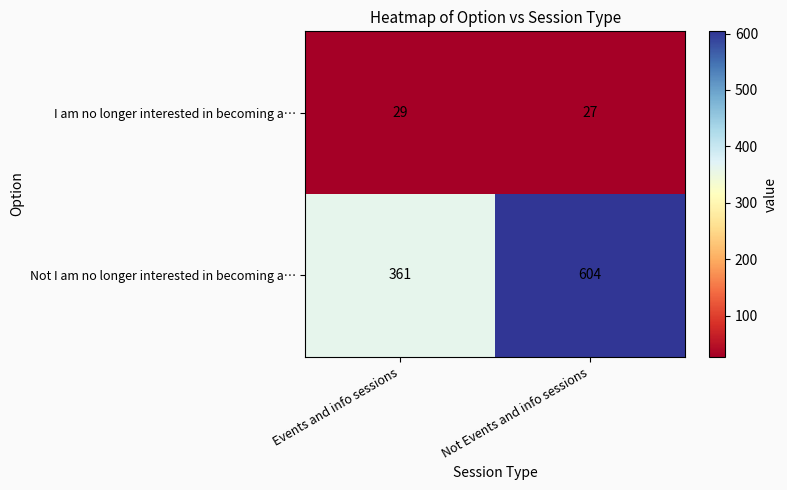

What is the difference between the highest and lowest values at Not Events and info sessions?

577